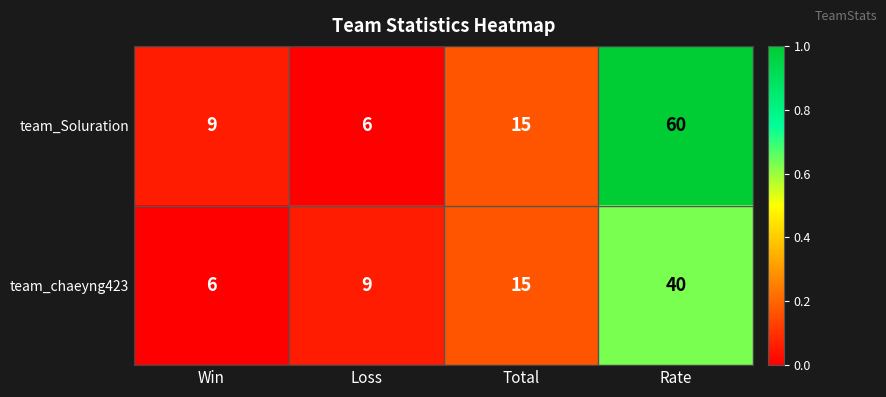

At which label does team_chaeyng423 reach its minimum?

Win